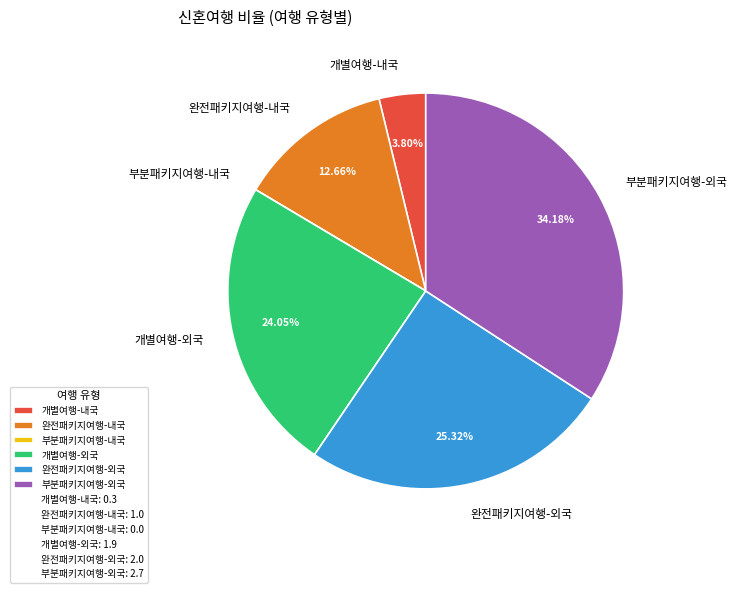

Does 개별여행-외국 represent more than half of the total?

No